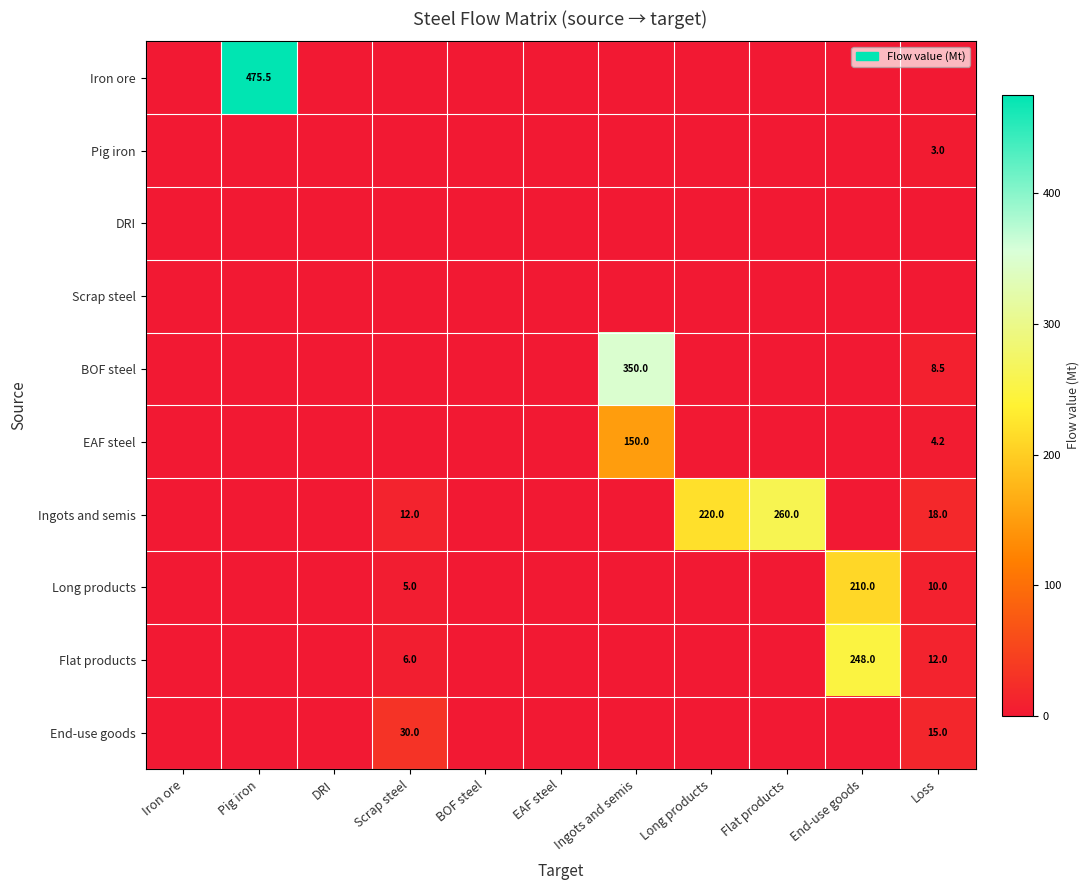

At how many categories does at least one series exceed 282?

2